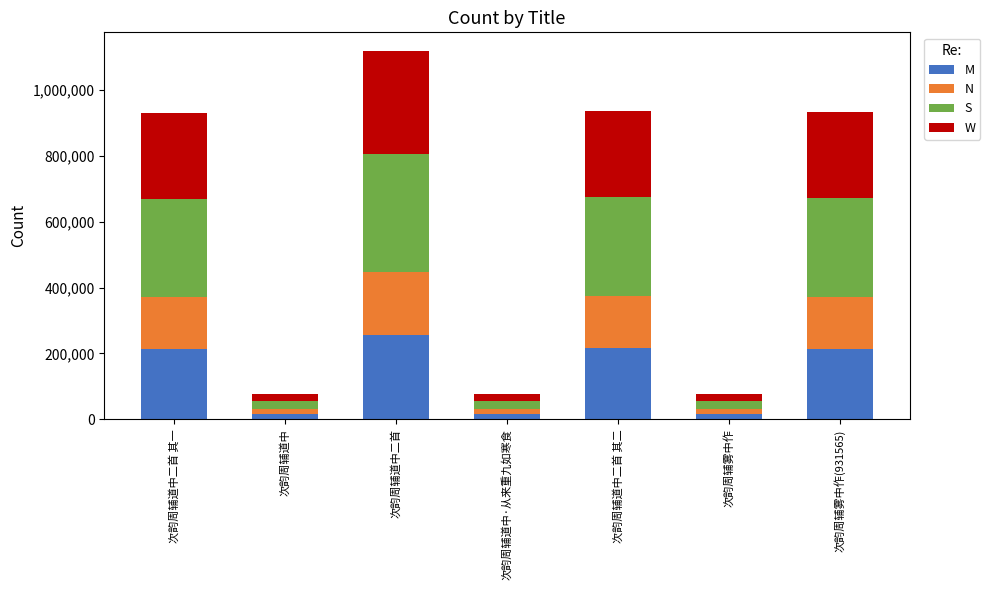

How many bars are there in total?

7